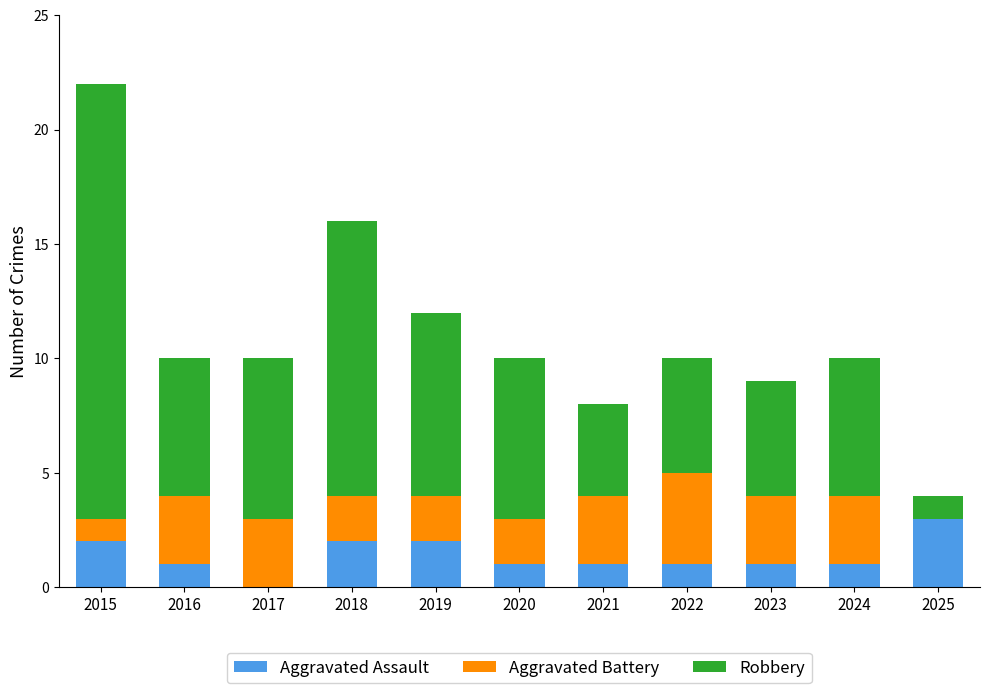

What is the sum of the Aggravated Assault values at 2019 and 2020?

3